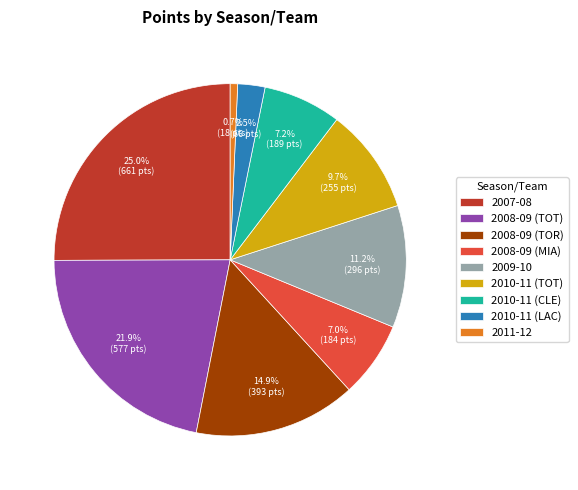

Between 2007-08 and 2010-11 (LAC), which is larger?

2007-08